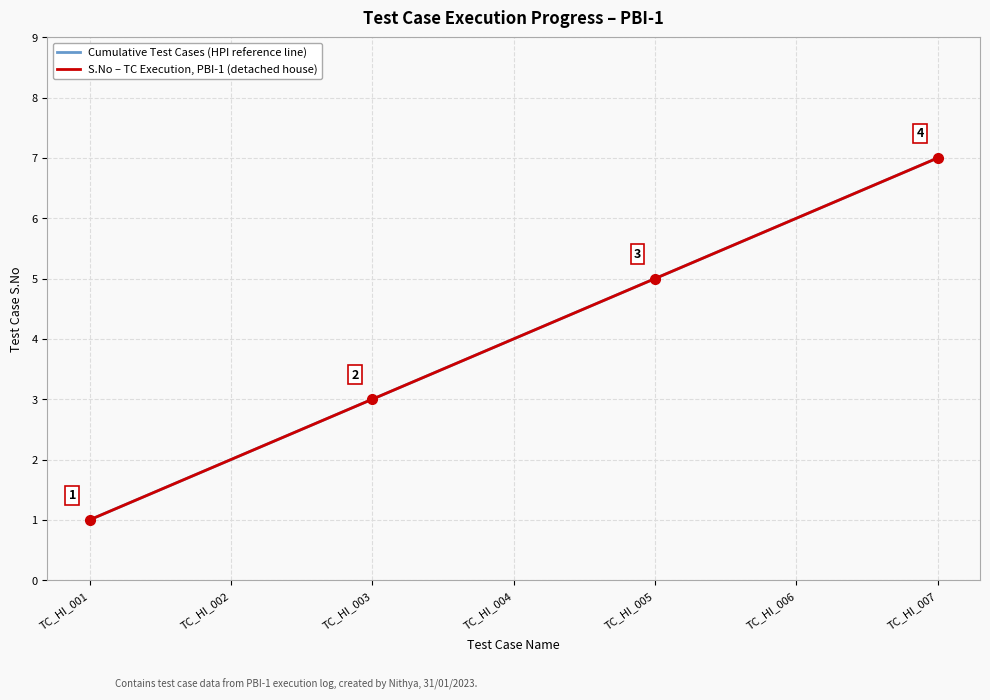

Is this an area chart (filled region under the line)?

No